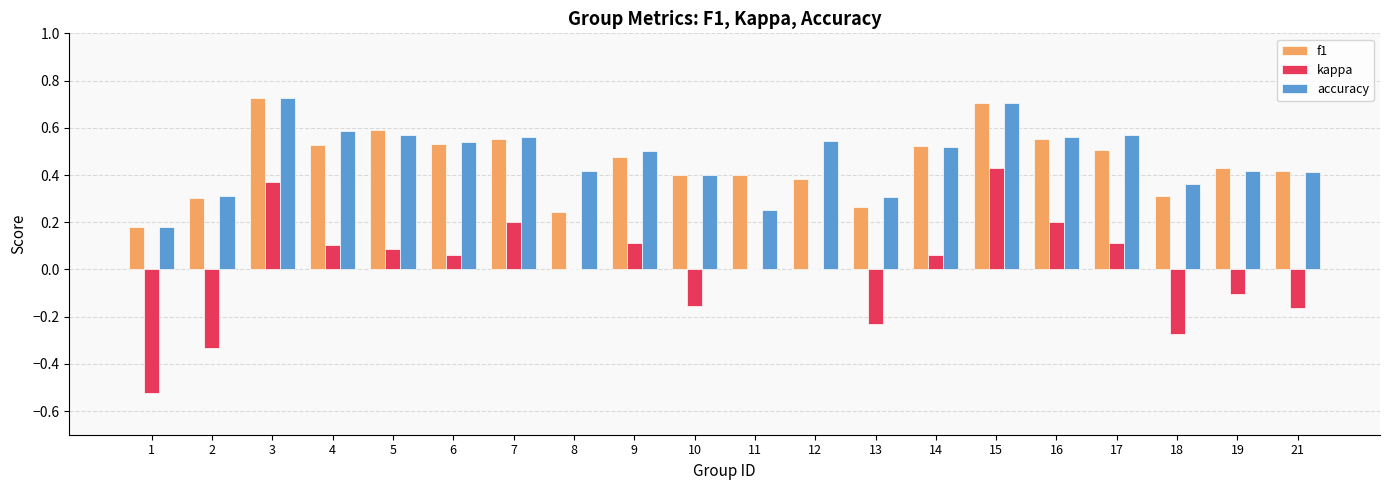

What is the total value across all series at 12?

0.9